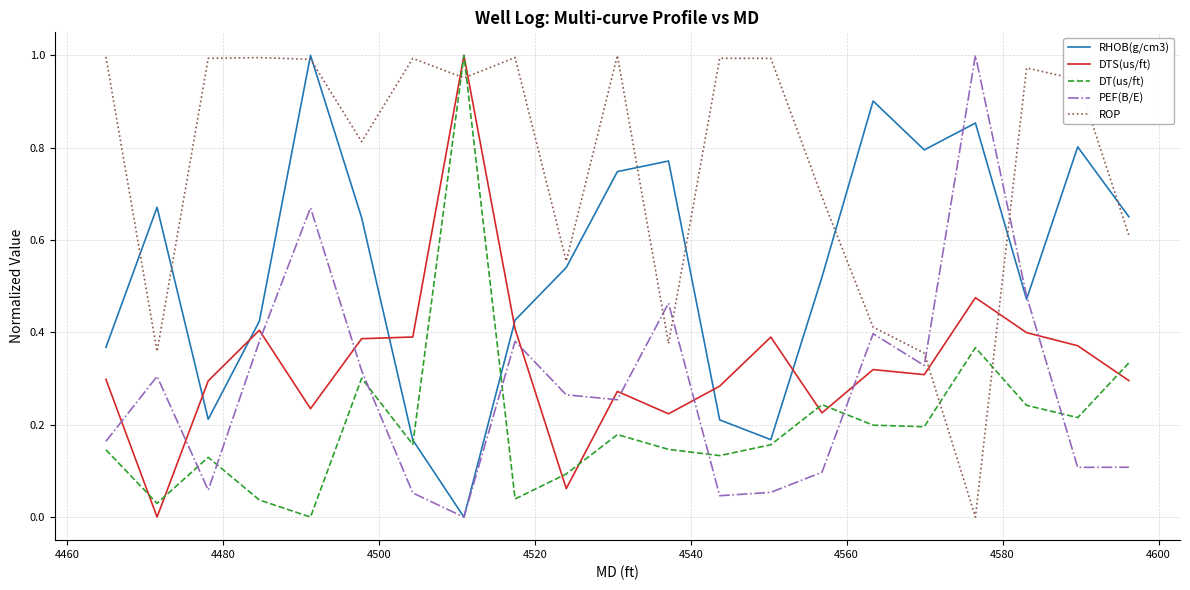

Which series has the largest total across all categories?

ROP